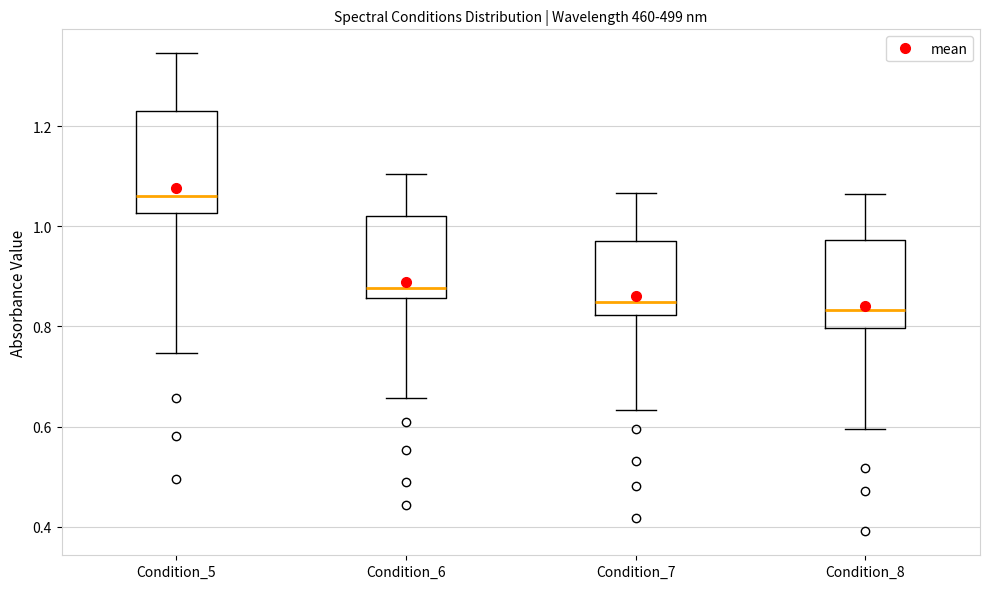

Where is the upper edge of the box for Condition_7 on the y-axis? The values are not printed on the chart, so give them approximately, as read against the axis.

0.98